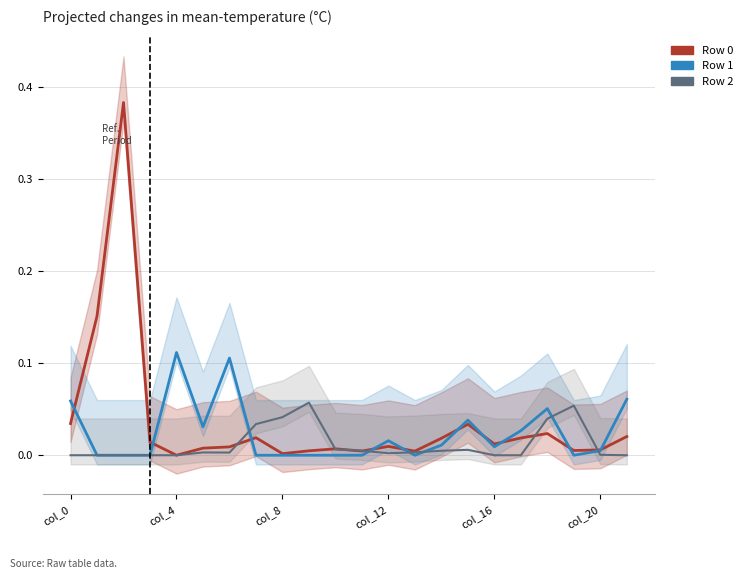

How many positive values does the Row 1 series have?

12